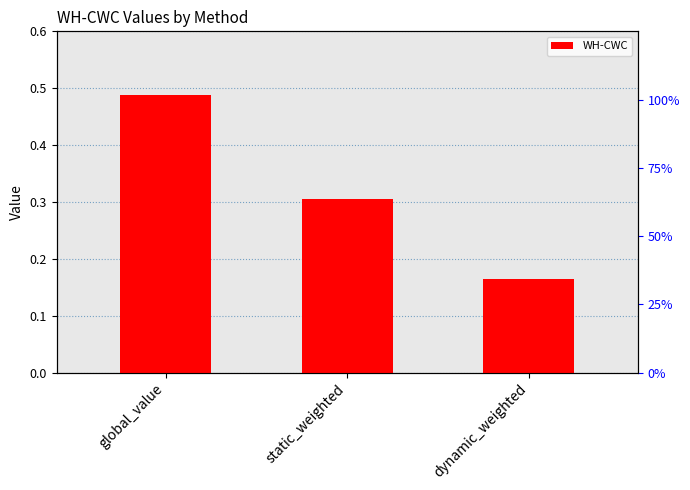

What position from the right is static_weighted?

2